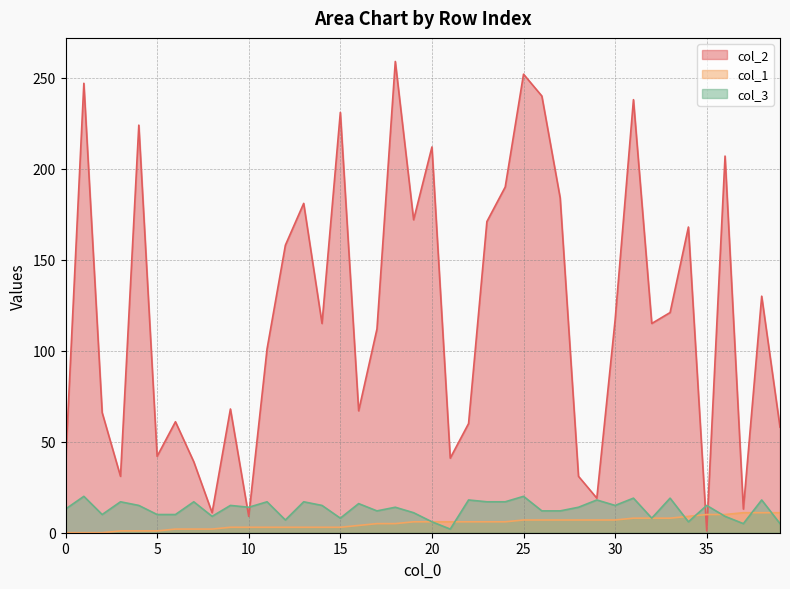

List the series in order of their peak value, lowest first.

col_1, col_3, col_2